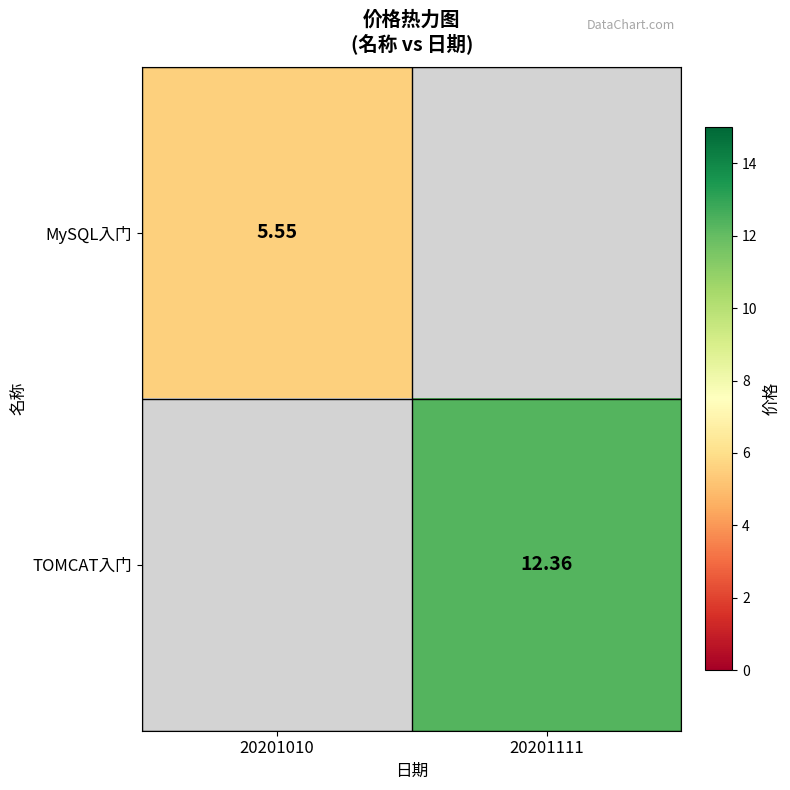

What is the greatest value displayed?

12.4